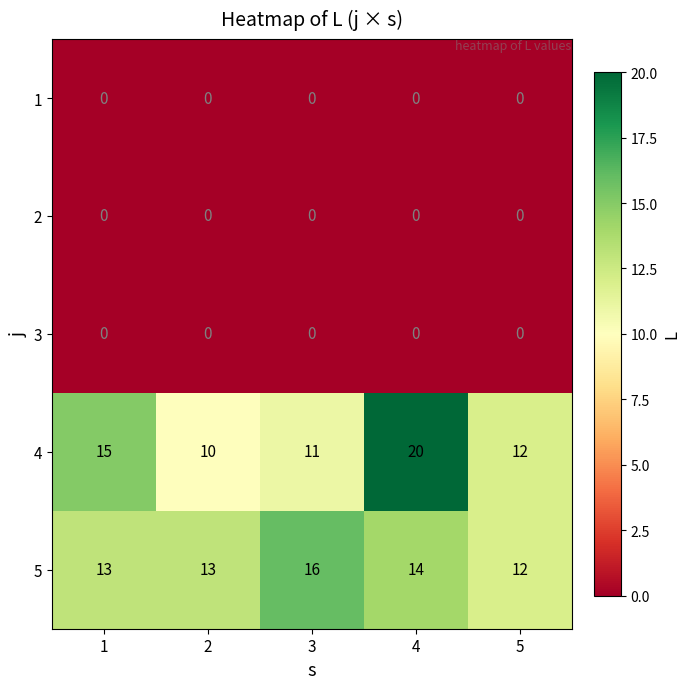

Rank the categories by 4 value from highest to lowest.

4, 1, 5, 3, 2